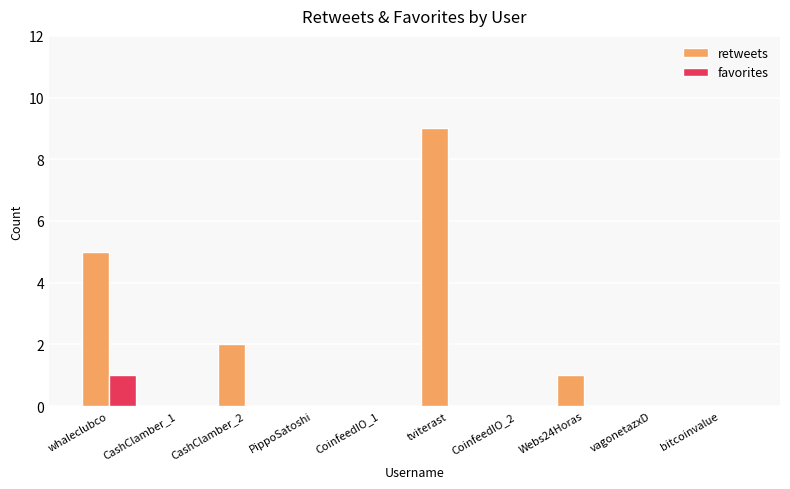

Count the number of data series in this chart.

2